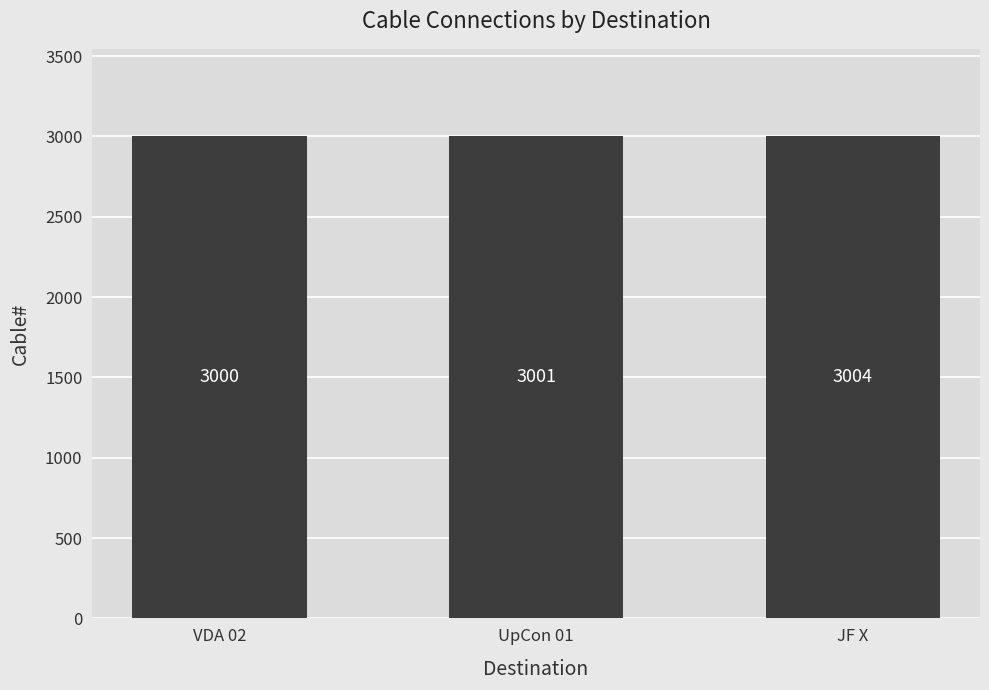

Reading right to left, transcribe all the data shown in this chart.

3004	3001	3000